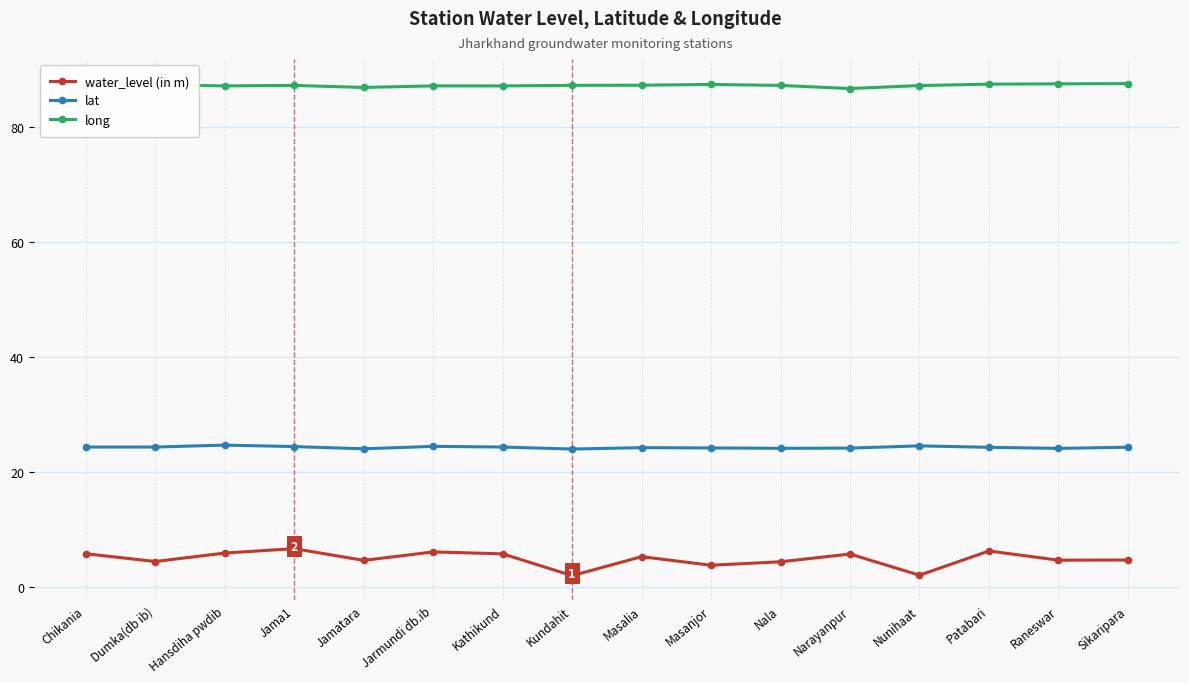

At how many categories does at least one series exceed 4?

16